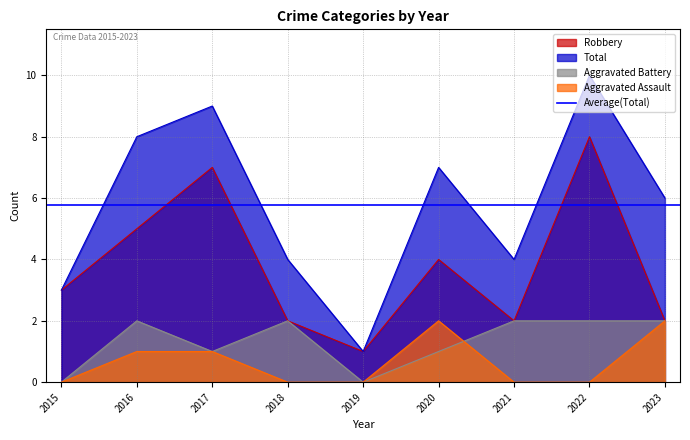

Which category has the lowest value in the Aggravated Battery series?

2015